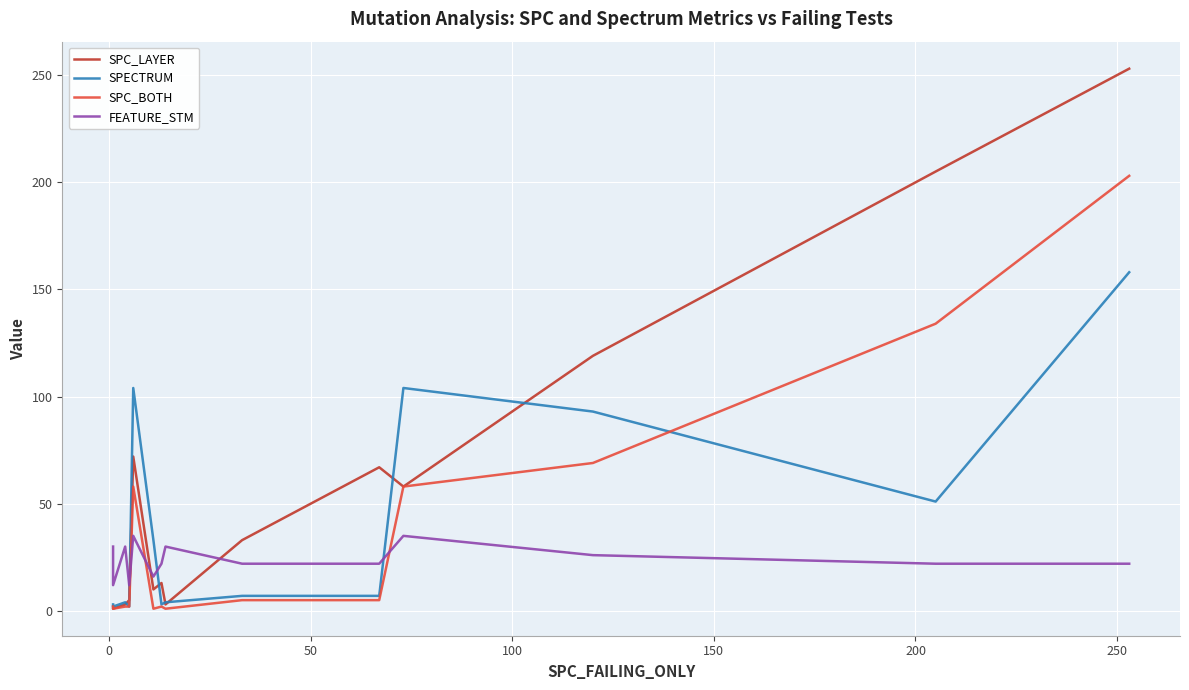

What is the difference between the highest and lowest values at 12?

183